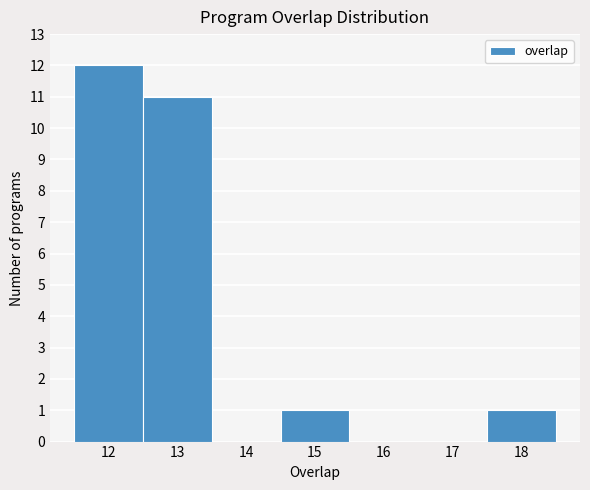

Reading left to right, transcribe this chart: for each bar, give the range it covers on the x-axis and its height. The values are not printed on the chart, so give them approximately, as read against the axis.

11.5 to 12.5: 12
12.5 to 13.5: 11
13.5 to 14.5: 0
14.5 to 15.5: 1
15.5 to 16.5: 0
16.5 to 17.5: 0
17.5 to 18.5: 1